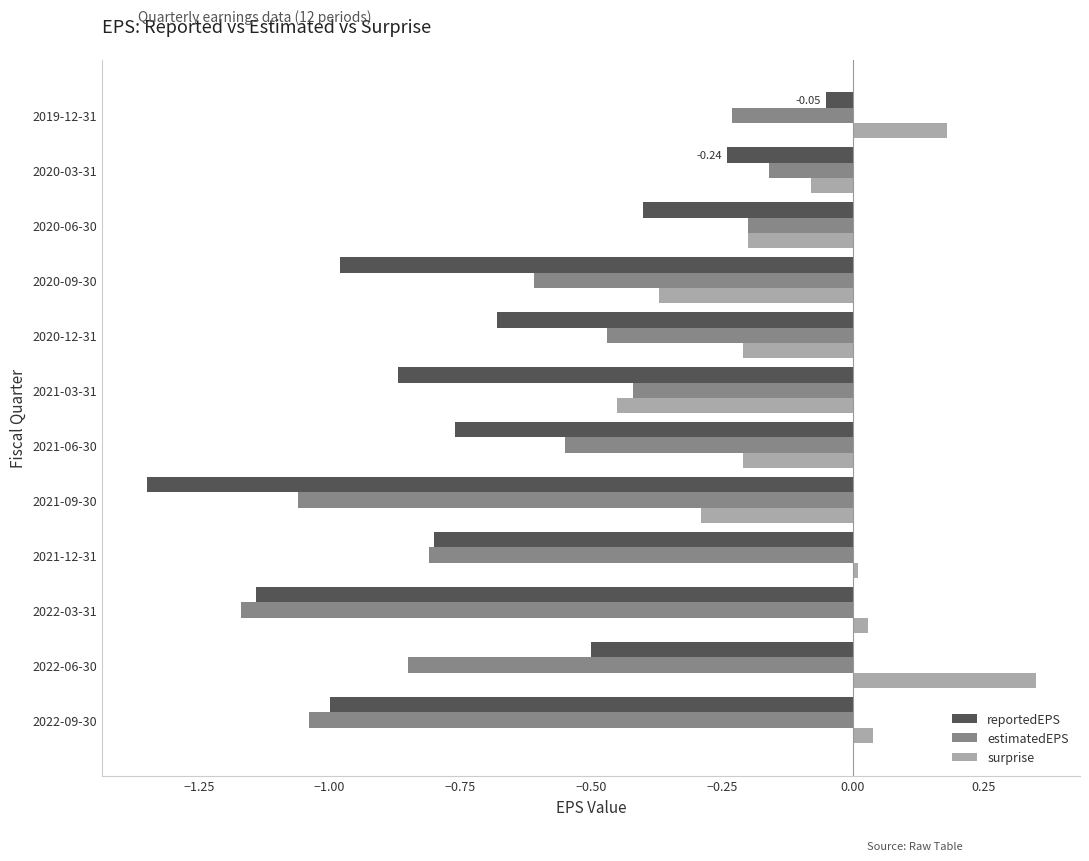

Rank the series by their maximum value, from lowest to highest.

estimatedEPS, reportedEPS, surprise